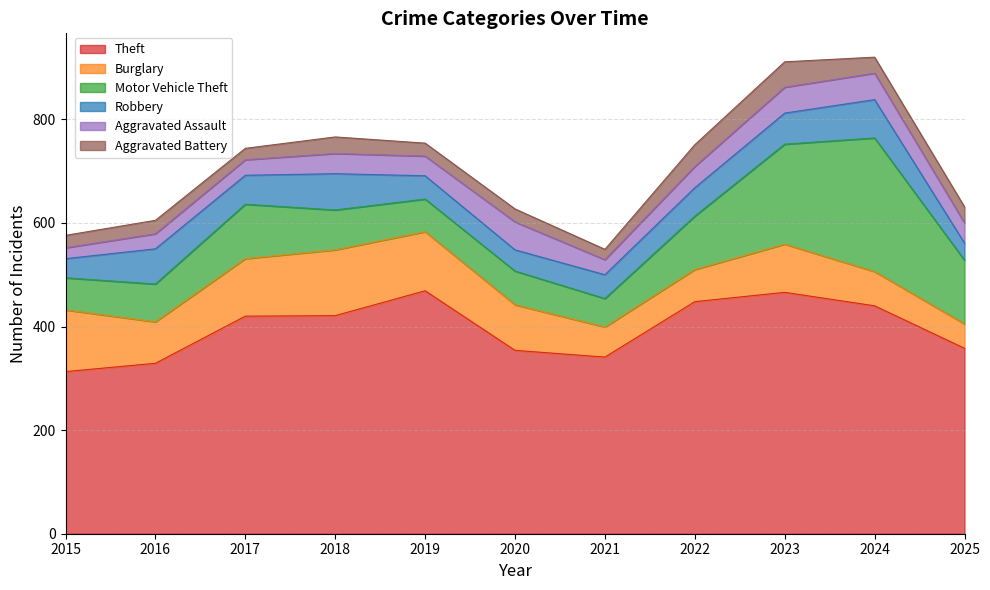

True or false: Aggravated Battery and Burglary cross at least once.

False